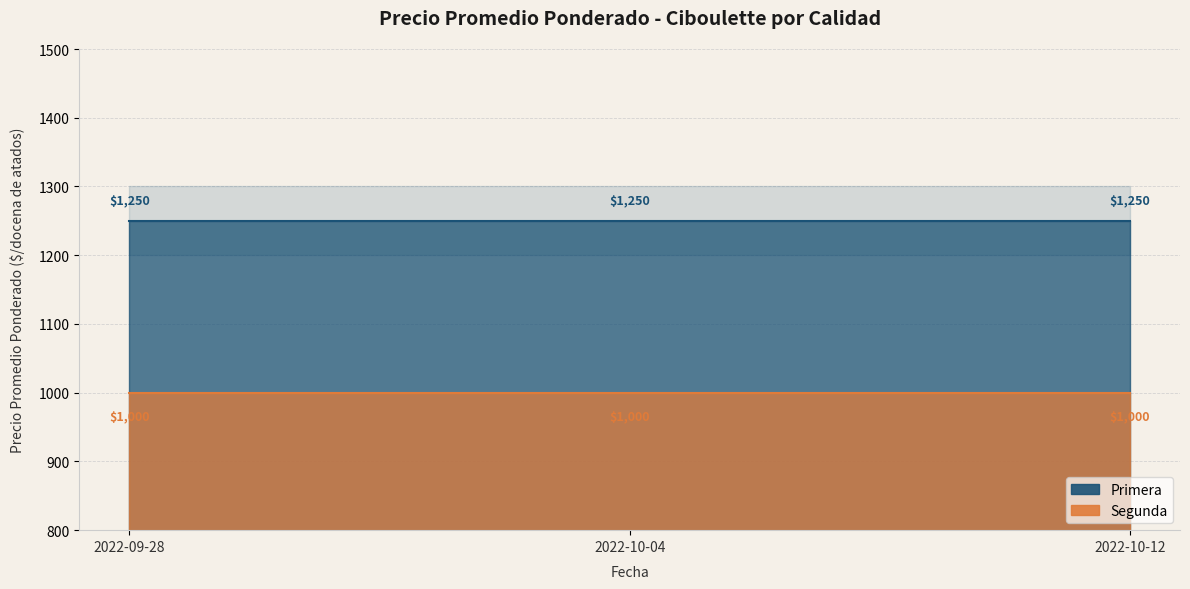

Does the chart display data point markers on the line(s)?

No